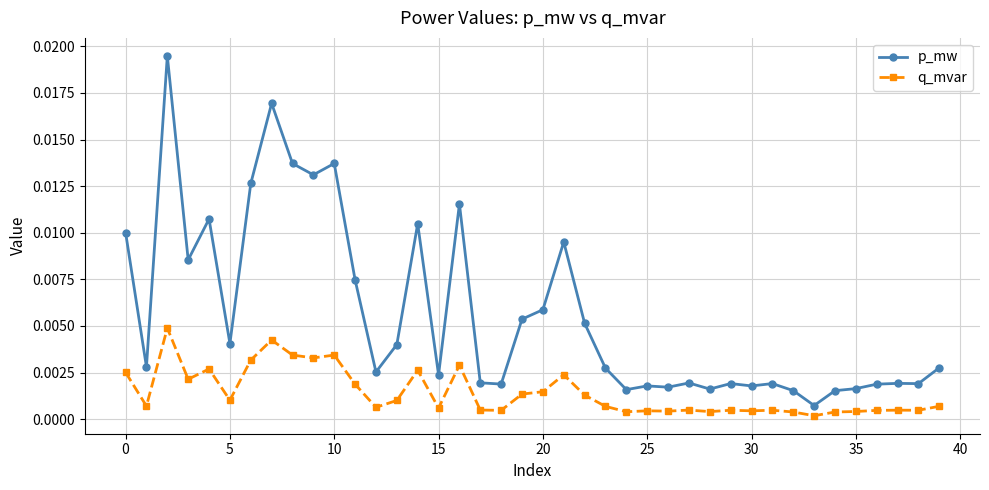

Which series has the largest total across all categories?

p_mw